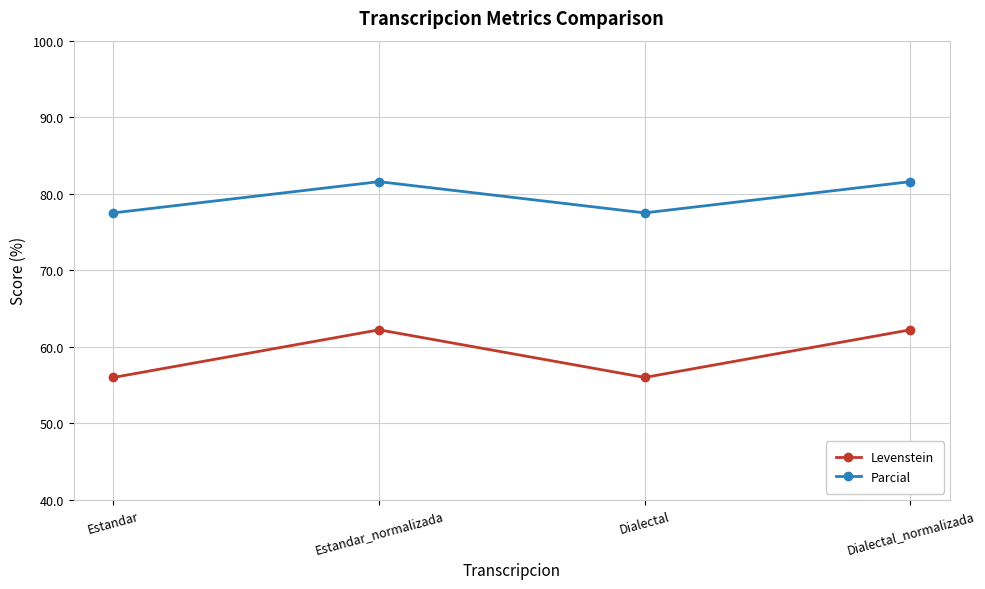

What is the spread (max minus min) of values at Dialectal_normalizada?

19.4